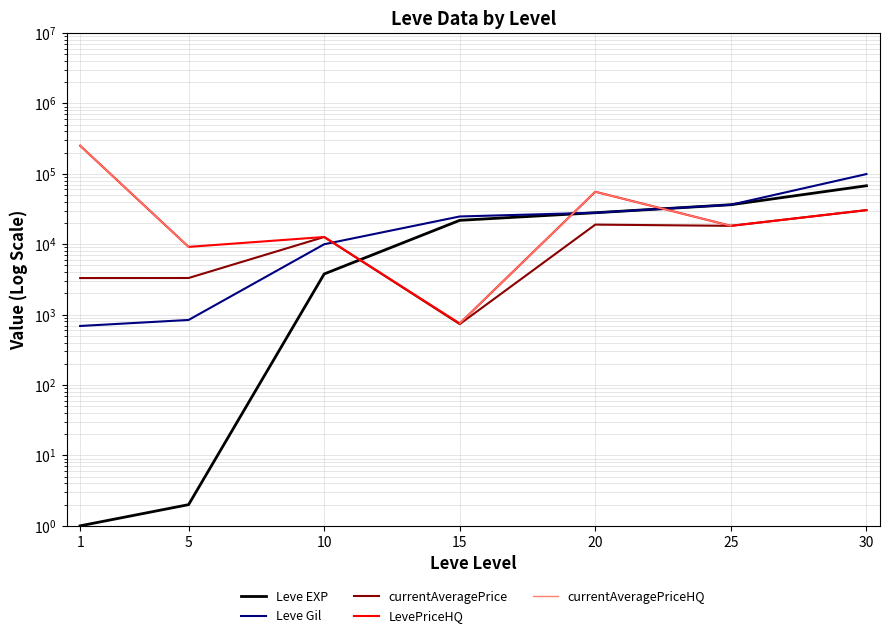

What is the value of the LevePriceHQ point at the 7th from the left?

30495.0